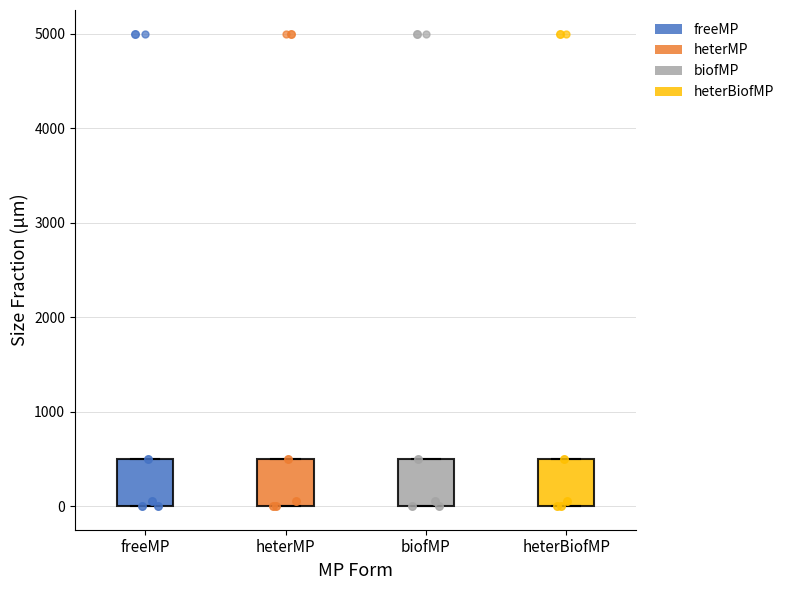

Reading left to right, read every box against the y-axis: the position of its median line, the range the box covers, and the ends of its whiskers. The values are not printed on the chart, so give them approximately, as read against the axis.

freeMP: median 100, box 0 to 500, whiskers 0 to 500
heterMP: median 100, box 0 to 500, whiskers 0 to 500
biofMP: median 100, box 0 to 500, whiskers 0 to 500
heterBiofMP: median 100, box 0 to 500, whiskers 0 to 500